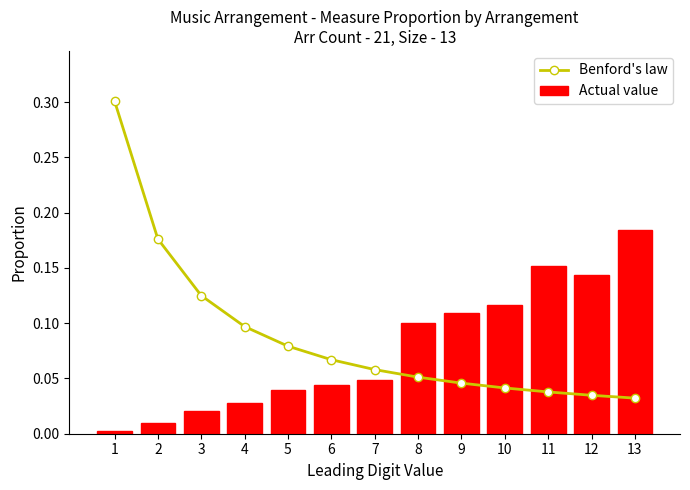

Is it true that Actual value equals 0.2 at 8?

False